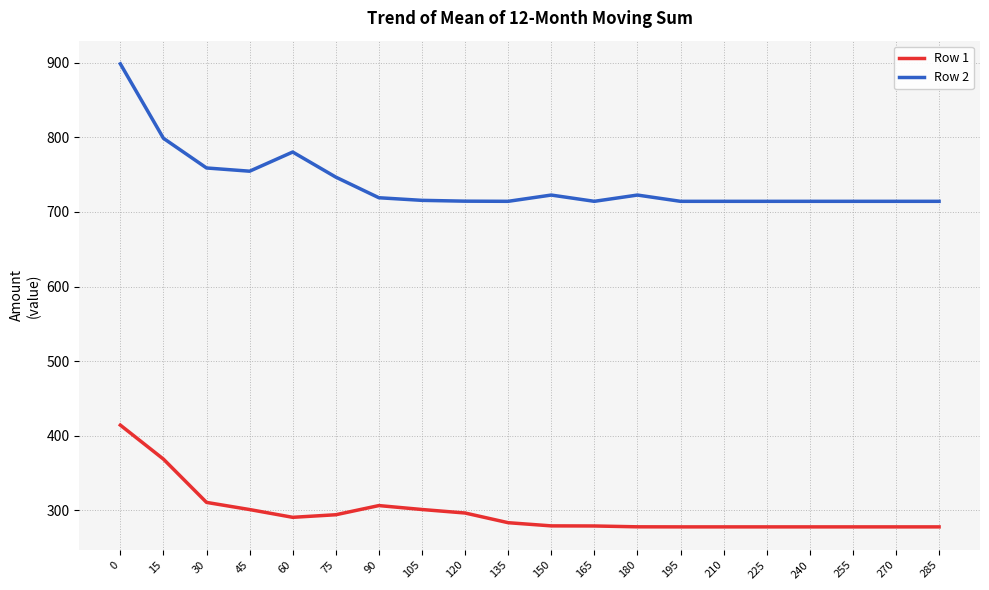

What is the difference between the Row 2 values at 15 and 0?

99.8